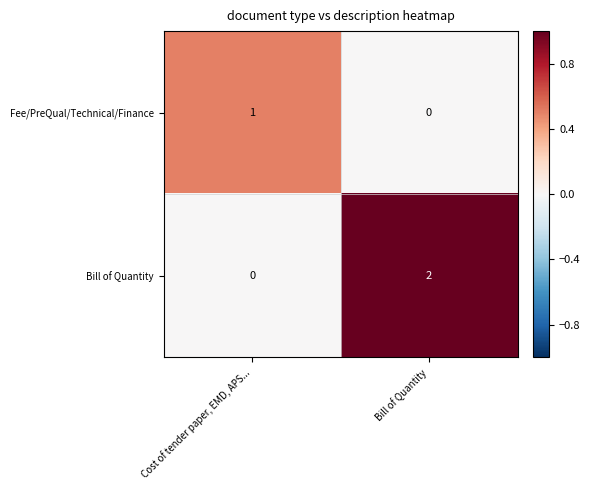

What is the total value across all series at Cost of tender paper, EMD, APS...?

1